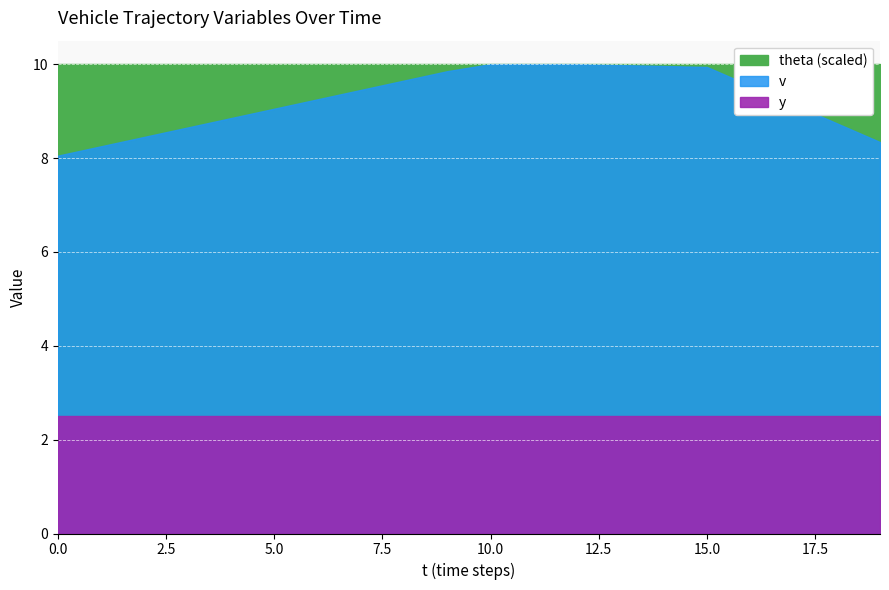

Reading left to right, list all the values displayed in this chart.

v: 0=8.1	1=8.2	2=8.4	3=8.7	4=8.8	5=9.1	6=9.2	7=9.4	8=9.7	9=9.8	10=10.0	11=10.0	12=10.0	13=10.0	14=10.0	15=9.9	16=9.5	17=9.1	18=8.7	19=8.3
y: 0=2.5	1=2.5	2=2.5	3=2.5	4=2.5	5=2.5	6=2.5	7=2.5	8=2.5	9=2.5	10=2.5	11=2.5	12=2.5	13=2.5	14=2.5	15=2.5	16=2.5	17=2.5	18=2.5	19=2.5
theta: 0=180.0	1=180.0	2=180.0	3=180.0	4=180.0	5=180.0	6=180.0	7=180.0	8=180.0	9=180.0	10=180.0	11=180.0	12=180.0	13=180.0	14=180.0	15=180.0	16=180.0	17=180.0	18=180.0	19=180.0